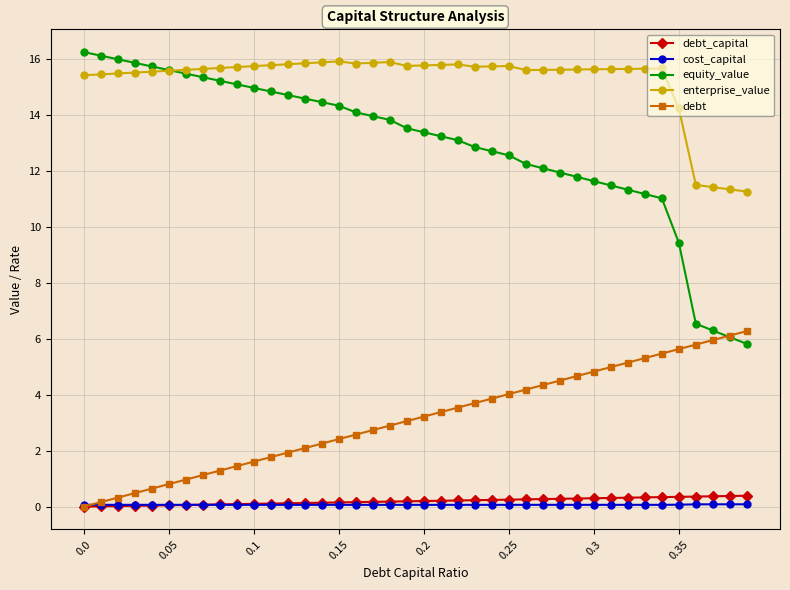

How many data points in enterprise_value are less than 15?

5